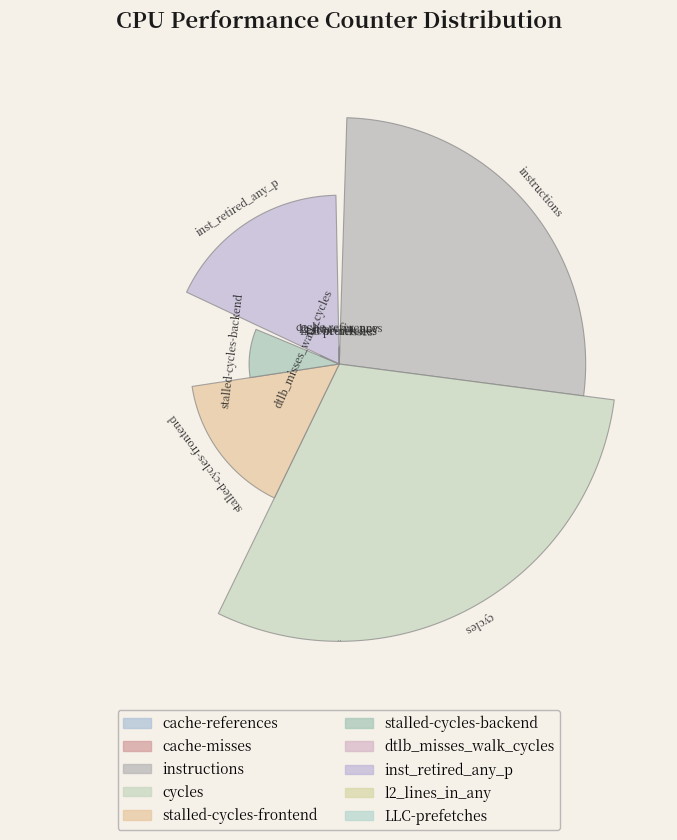

To the nearest percent, what is the combined percentage of inst_retired_any_p and stalled-cycles-backend?

26%